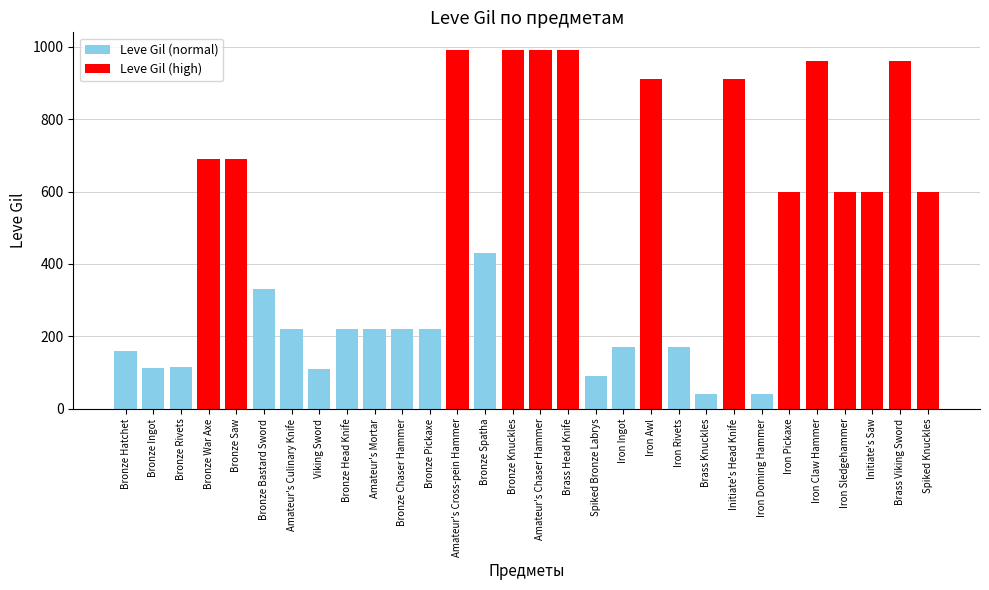

How many values exceed 430?

14